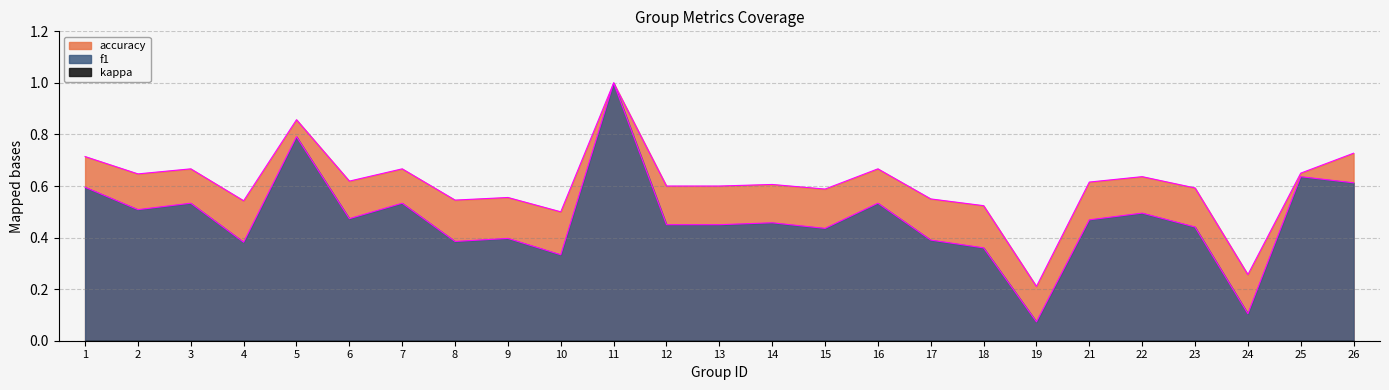

True or false: f1 and accuracy intersect in this chart.

False